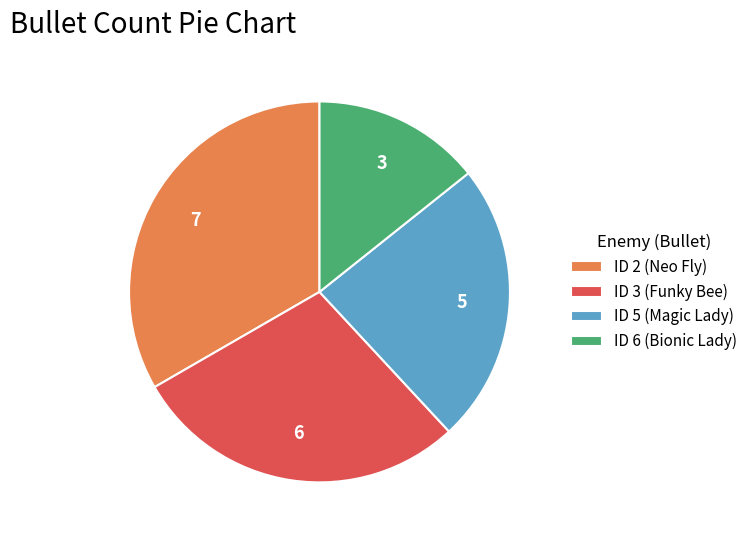

Is ID 6 (Bionic Lady) the majority of the pie?

No